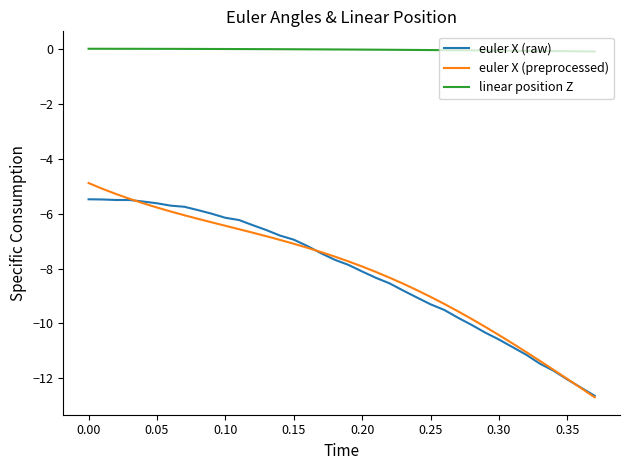

What is the maximum value for euler X (preprocessed)?

-4.9